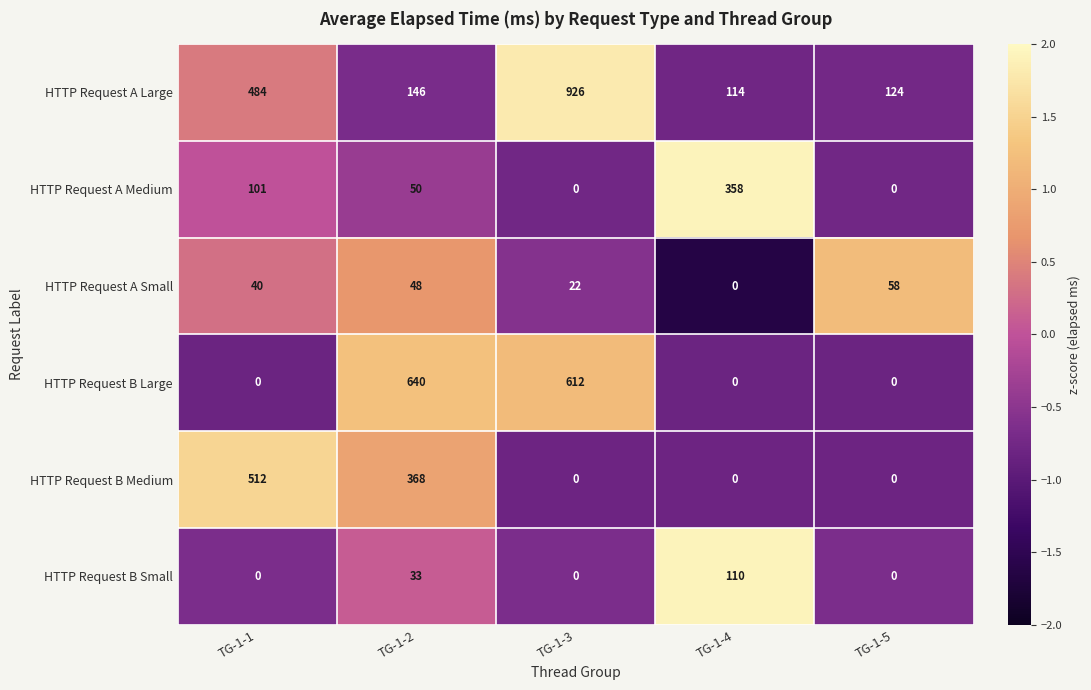

What is the total value across all series at TG-1-2?

1285